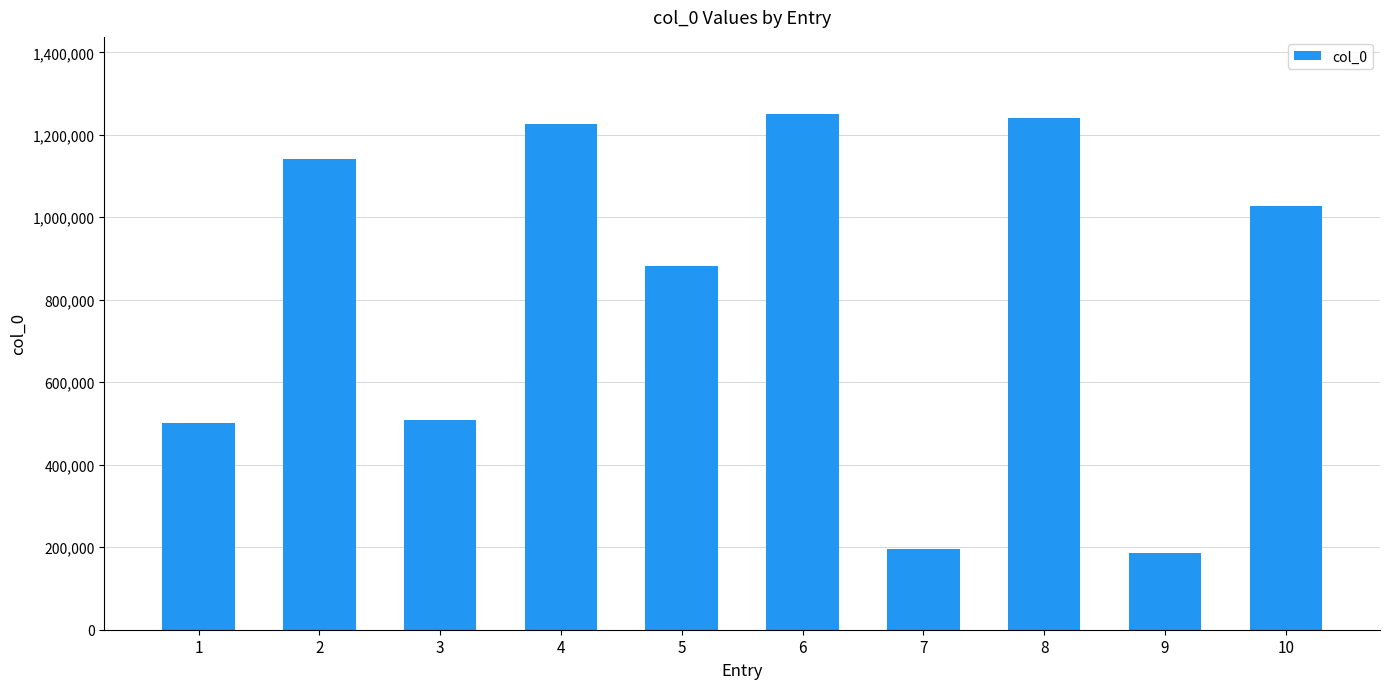

Is it true that the value at 5 is 882133?

True